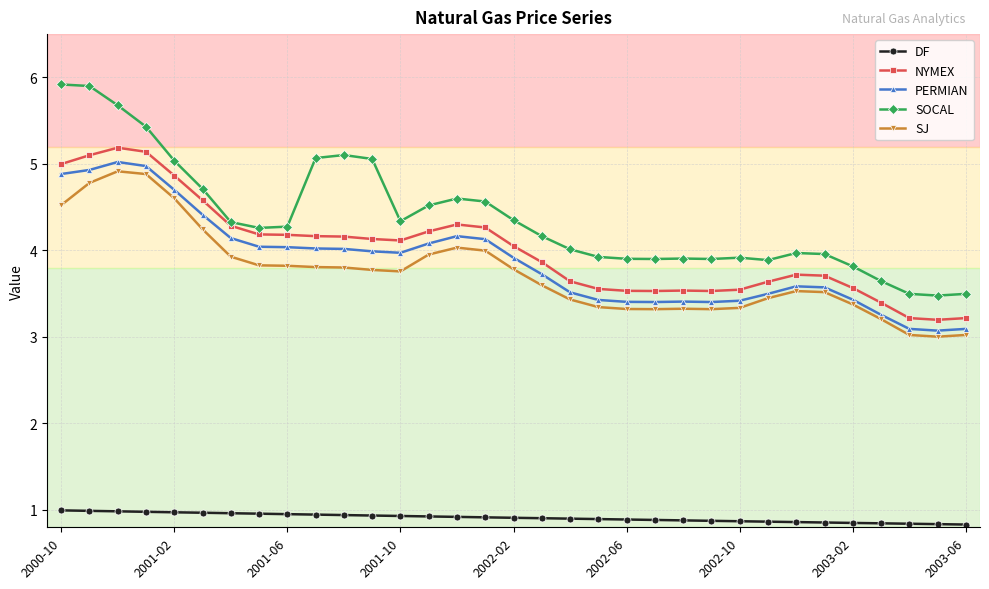

Which series has the widest spread of values?

SOCAL